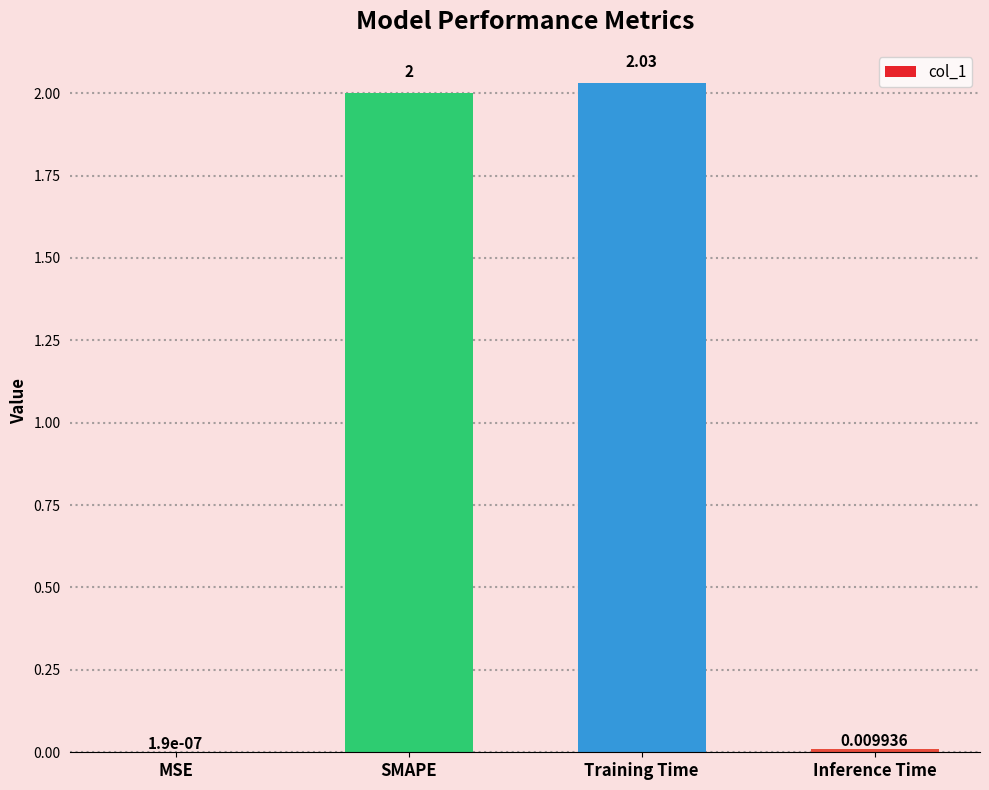

Which label corresponds to the largest value in the chart?

Training Time